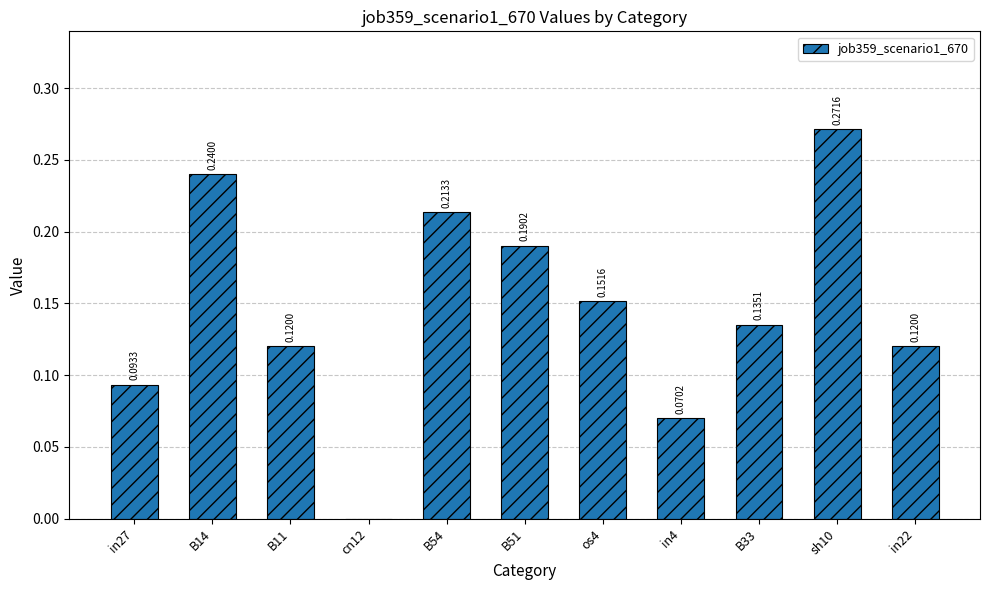

Which has a higher value, os4 or B51?

B51